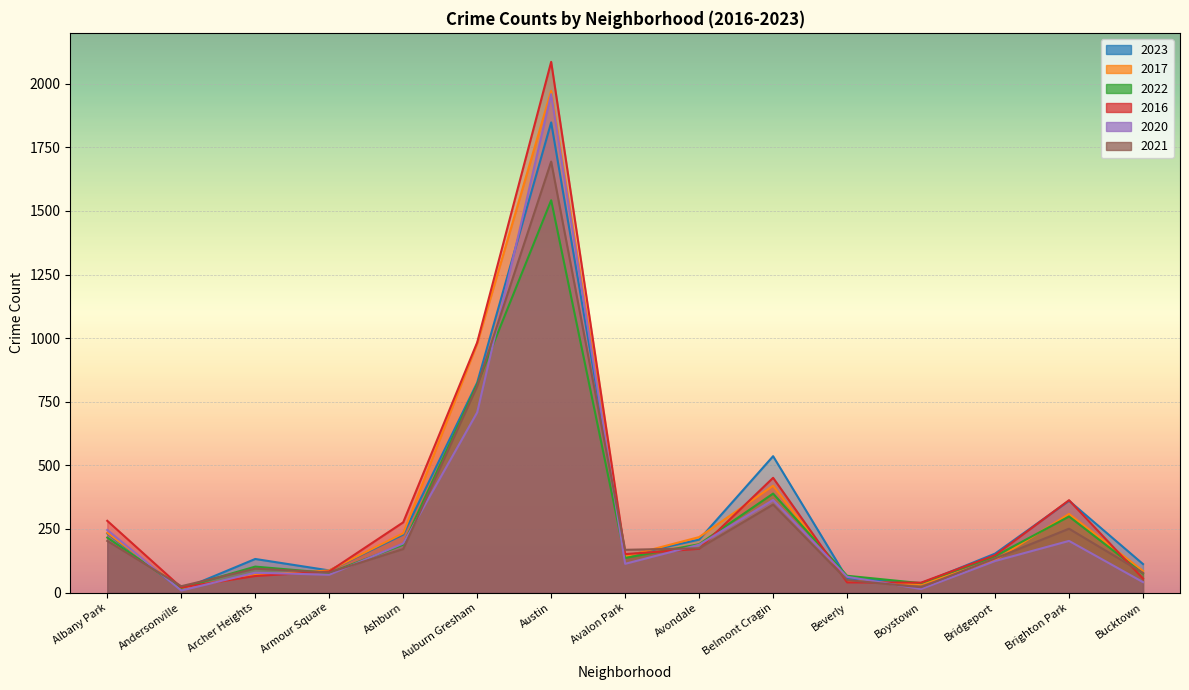

Rank the series at Auburn Gresham from highest to lowest value.

2016, 2017, 2023, 2022, 2021, 2020